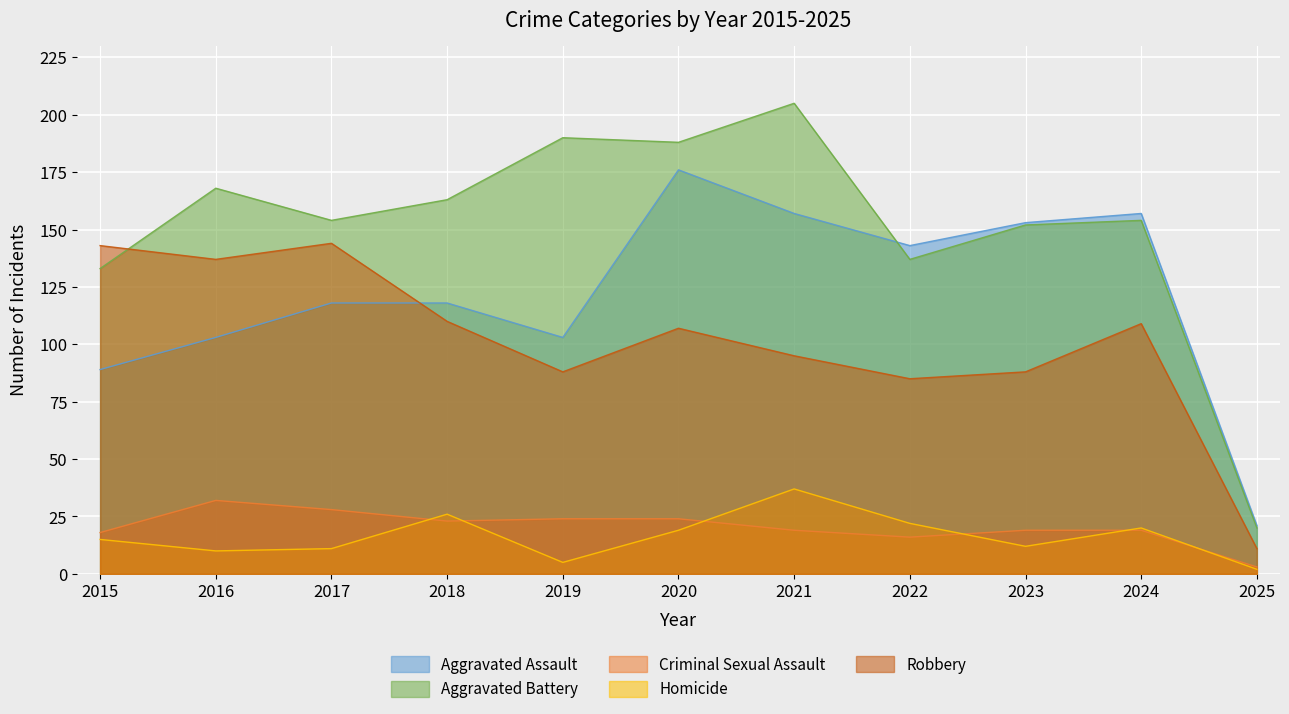

What is the approximate value of Criminal Sexual Assault at 2025?

3